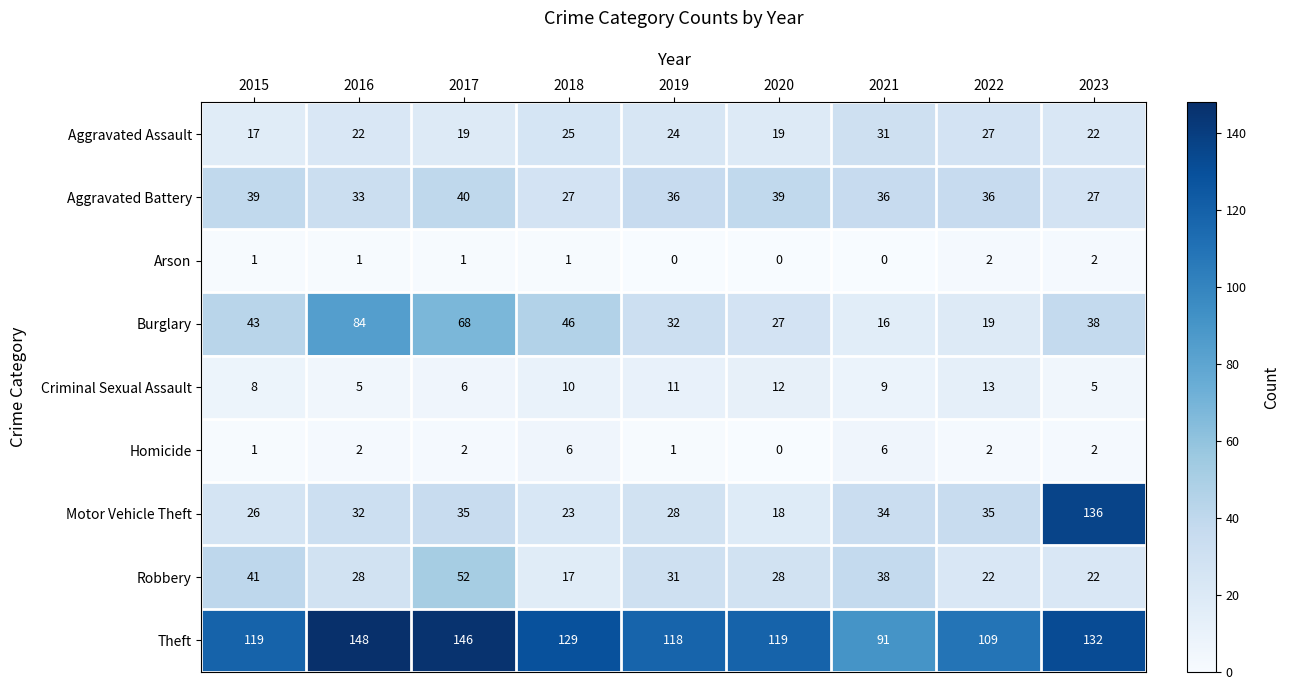

What is the maximum value for Criminal Sexual Assault?

13